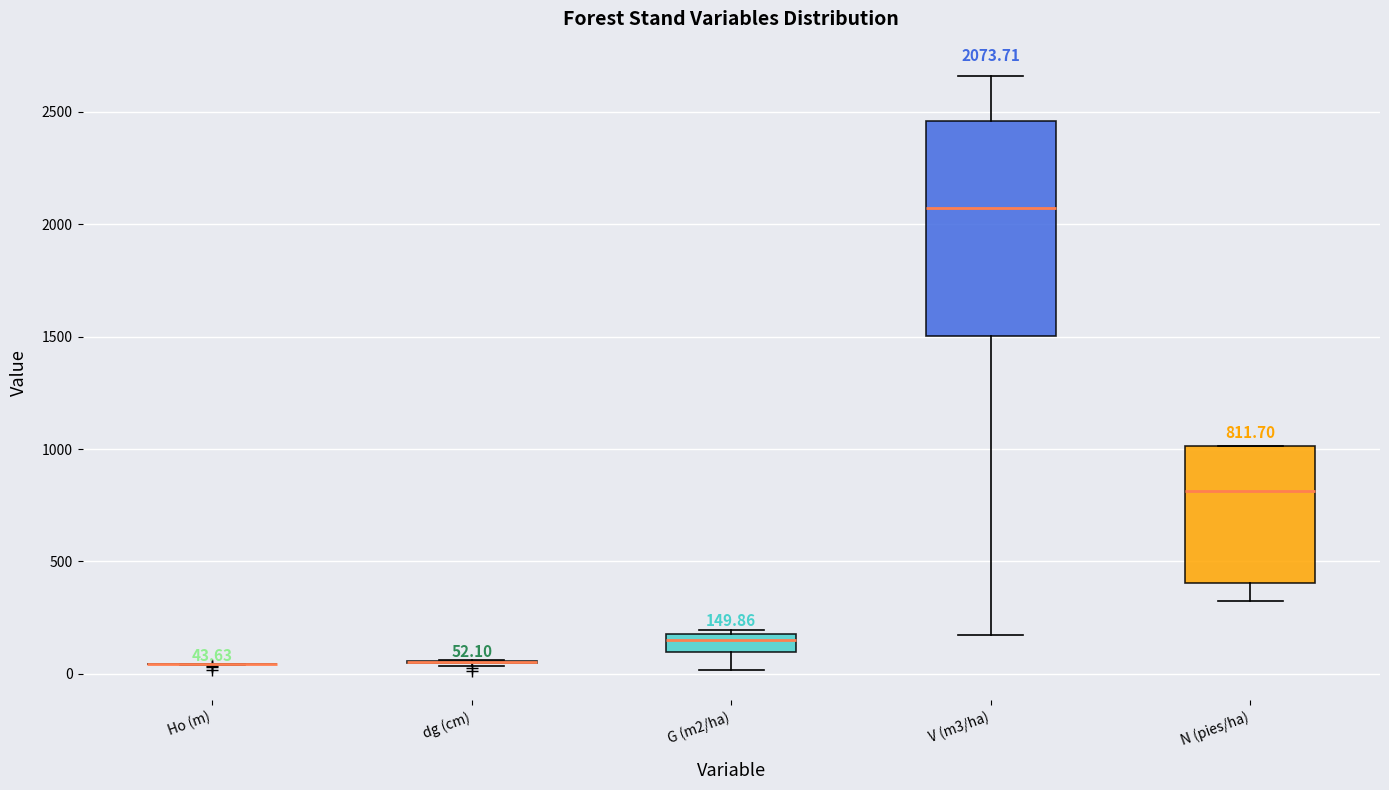

Which box is the tallest, from its lower edge to its upper edge?

V (m3/ha)